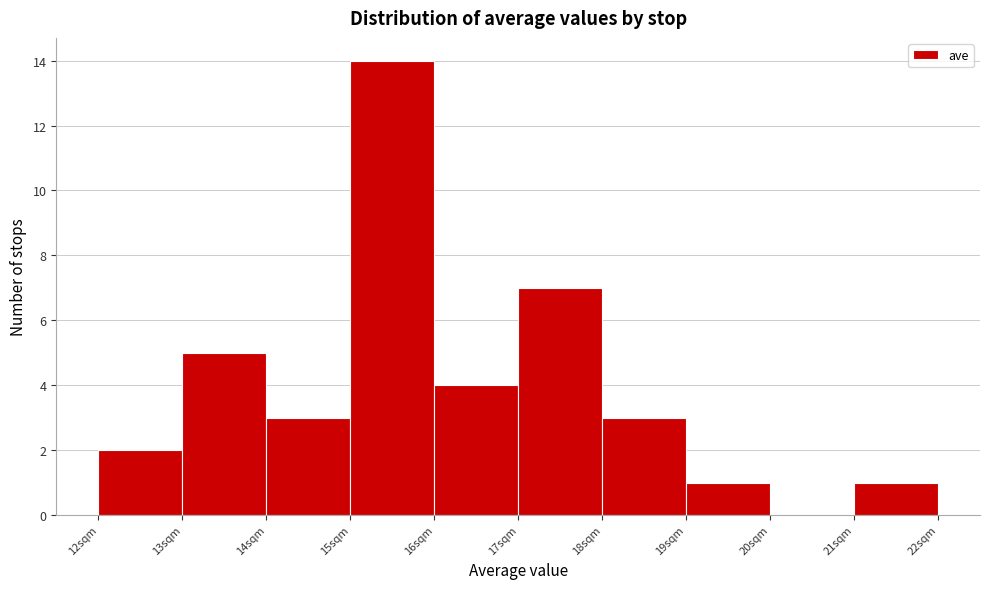

Reading left to right, transcribe this chart: for each bar, give the range it covers on the x-axis and its height. The values are not printed on the chart, so give them approximately, as read against the axis.

12 to 13: 2
13 to 14: 5
14 to 15: 3
15 to 16: 14
16 to 17: 4
17 to 18: 7
18 to 19: 3
19 to 20: 1
20 to 21: 0
21 to 22: 1